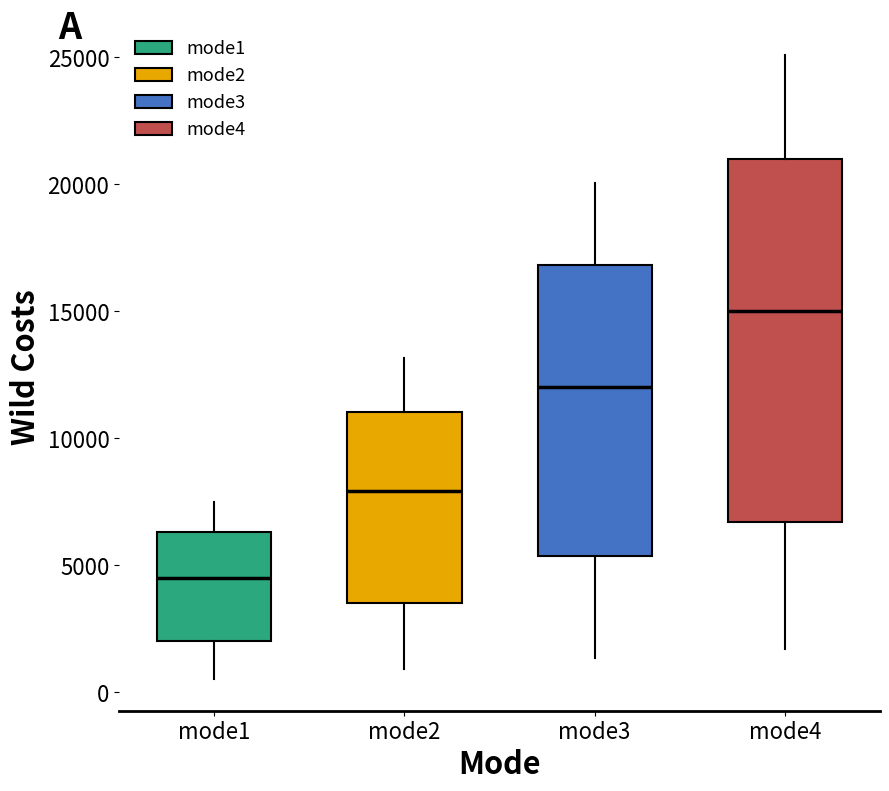

Which box has the highest median line?

mode4